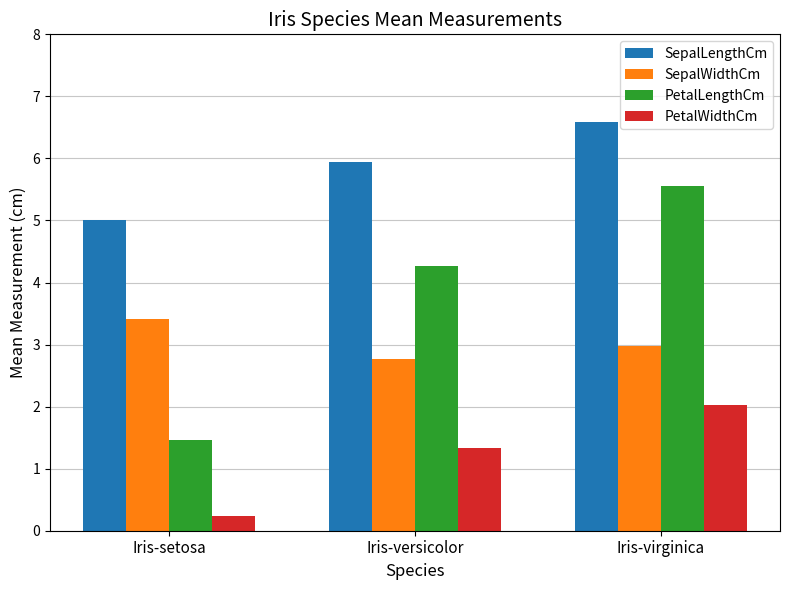

The value of PetalWidthCm at Iris-versicolor is 1.8. True or false?

False